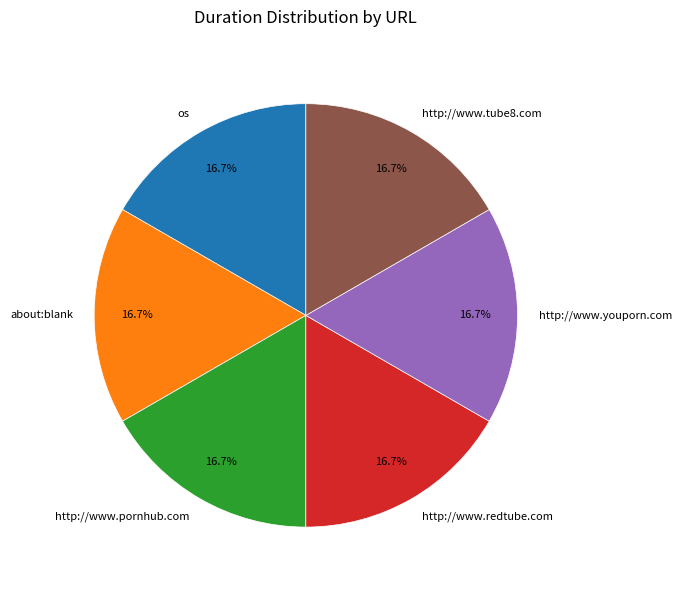

What portion of the pie excludes about:blank?

83.3%